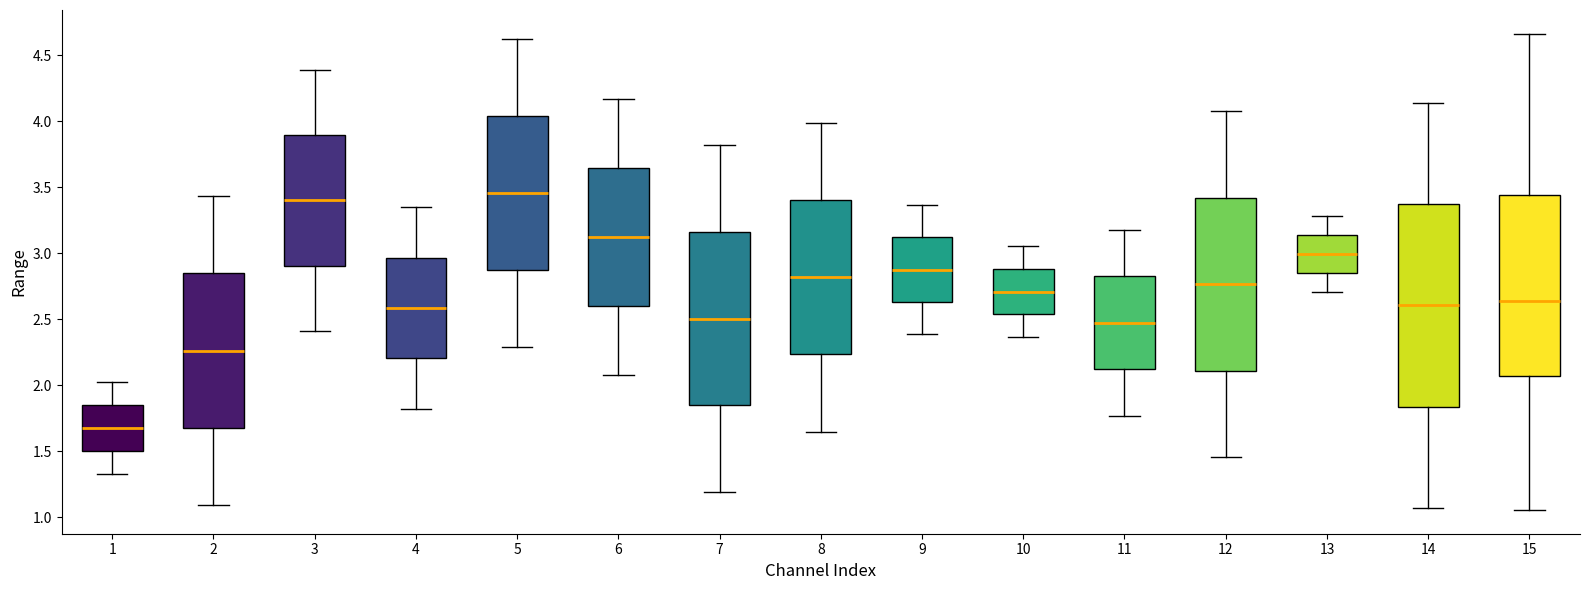

Where does the upper whisker of the box at x = 3 end on the y-axis? The values are not printed on the chart, so give them approximately, as read against the axis.

4.40